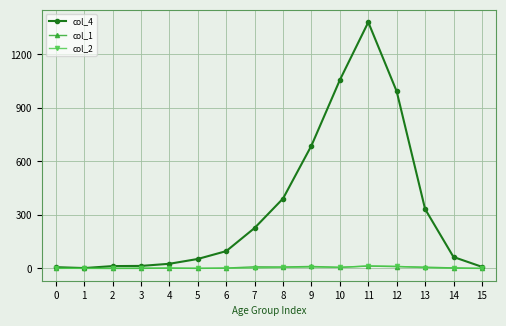

Which series has the largest total across all categories?

col_4